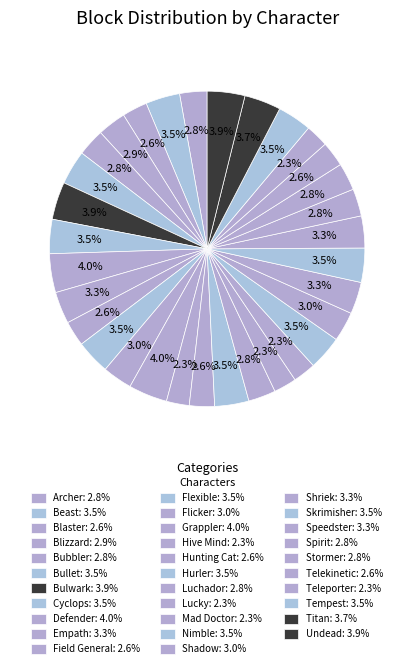

Is it true that Defender is 11% of the pie?

False